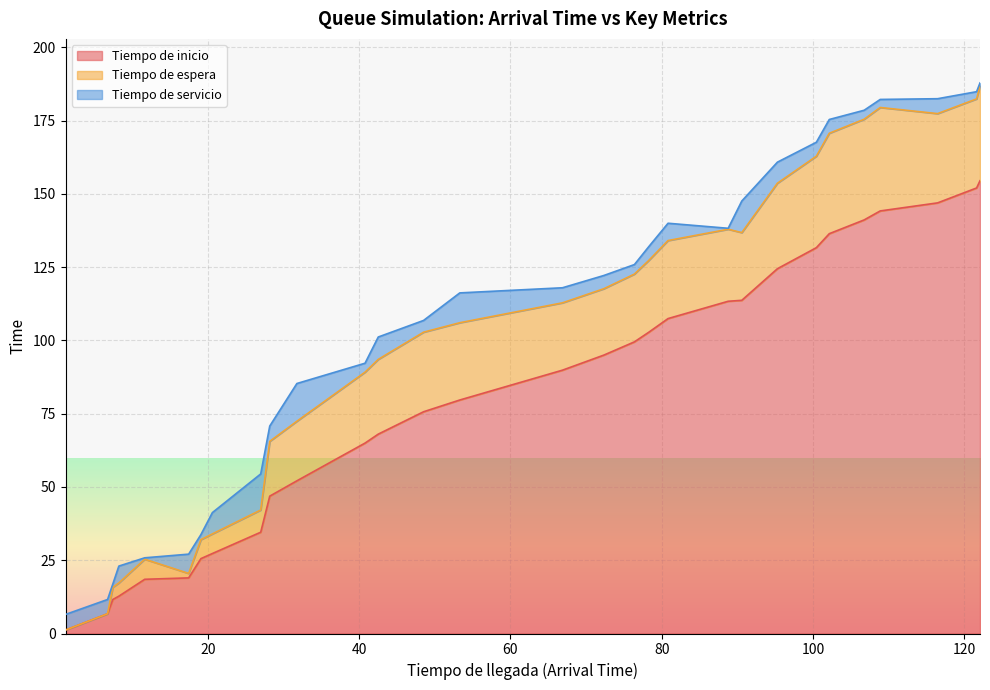

How many values in Tiempo de espera are above zero?

28